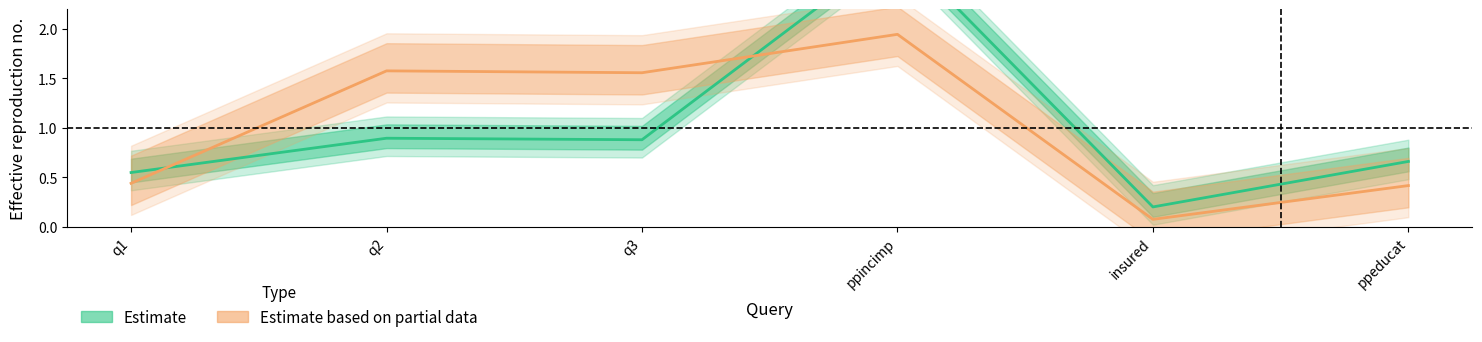

The sum_values_synth series shows 0.7 at q3. True or false?

False